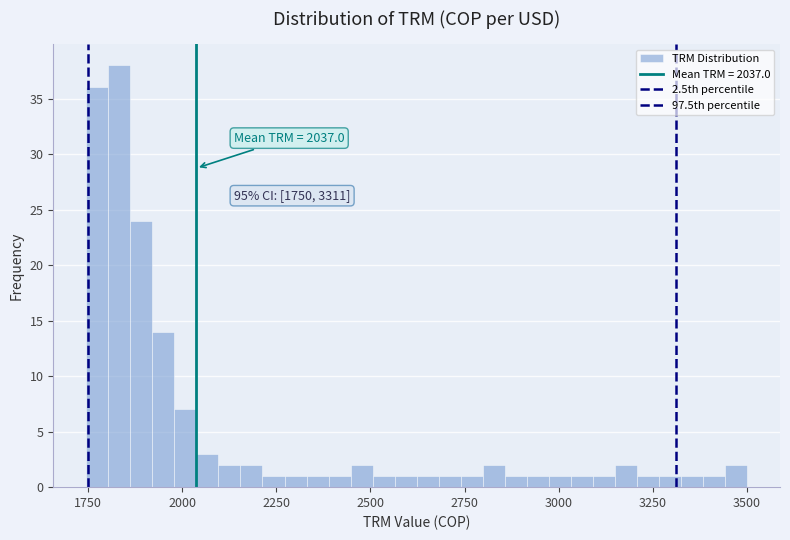

Read against the x-axis, roughly where is the centre of the tallest bar?

1850